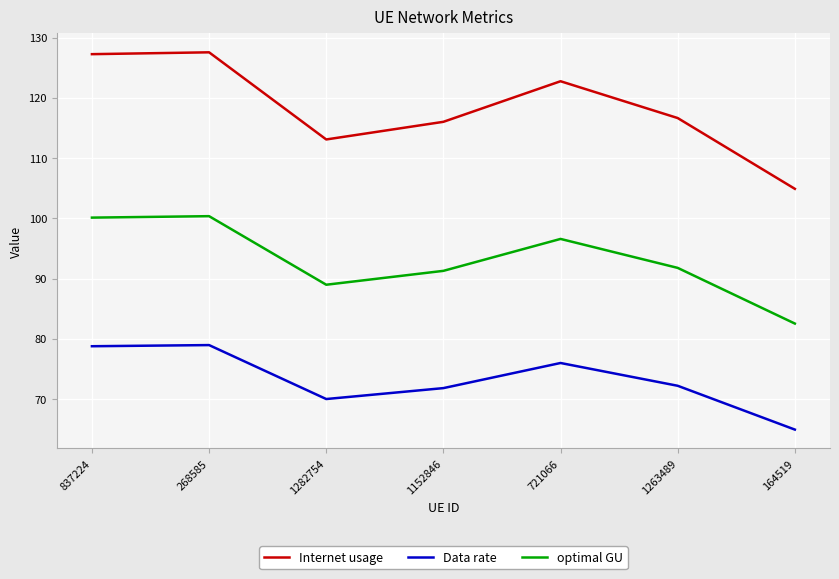

How many interior local valleys does the optimal GU series have?

1